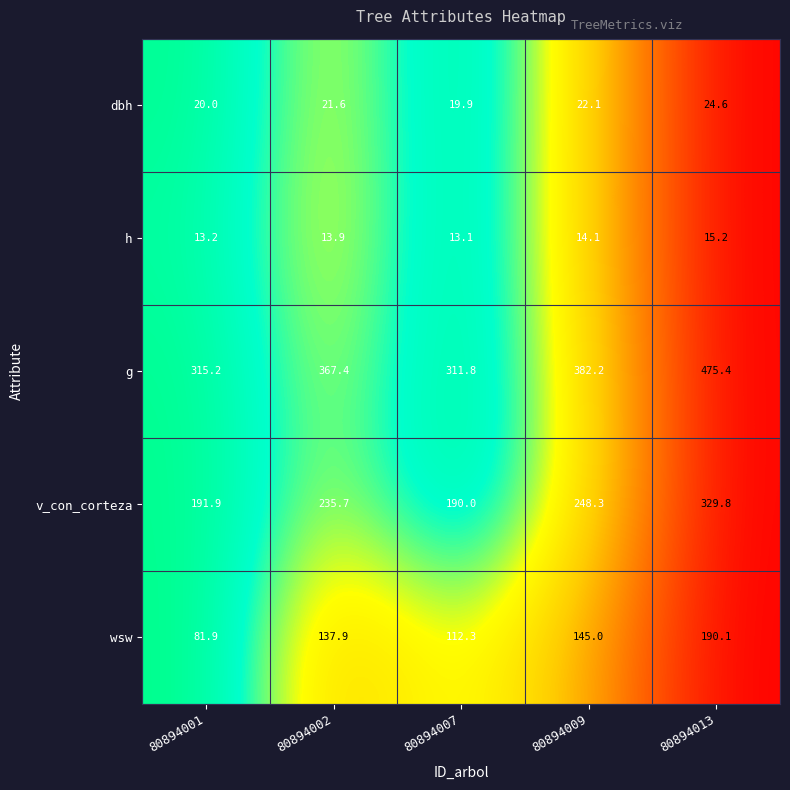

Rank the series at 80894001 from highest to lowest value.

g, v_con_corteza, wsw, dbh, h